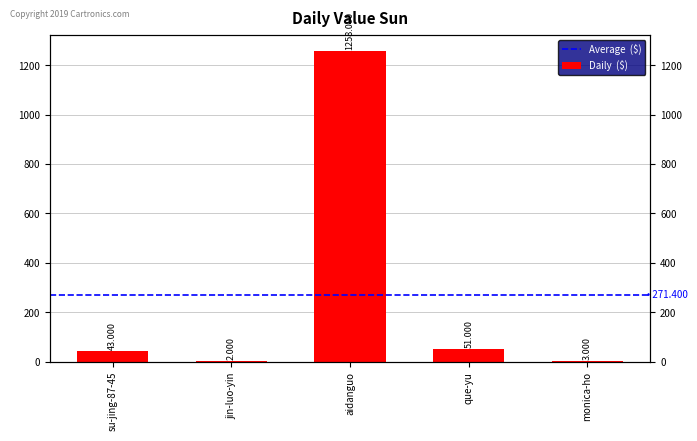

Reading left to right, list all the values displayed in this chart.

su-jing-87-45=43	jin-luo-yin=2	aidanguo=1258	que-yu=51	monica-ho=3